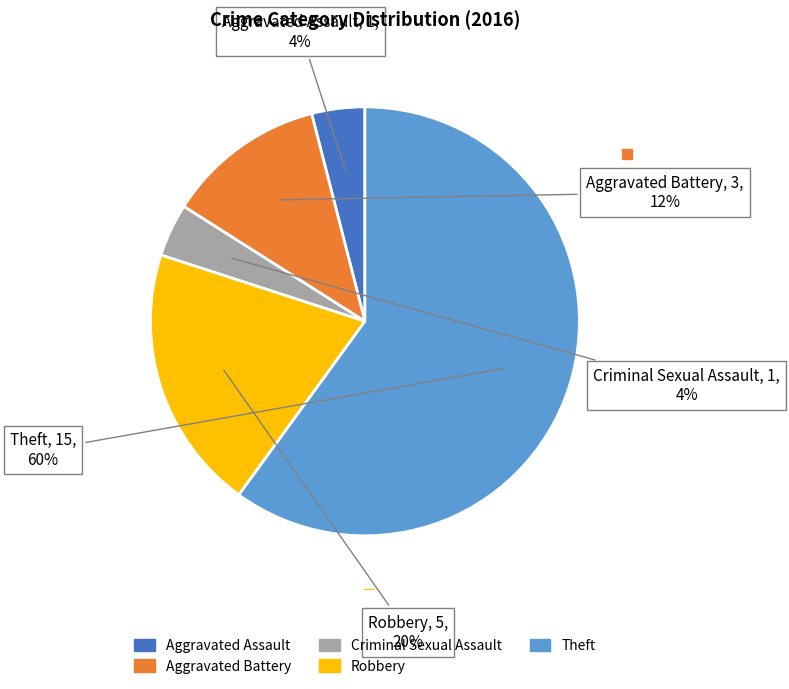

Is there a majority slice in this chart?

Yes